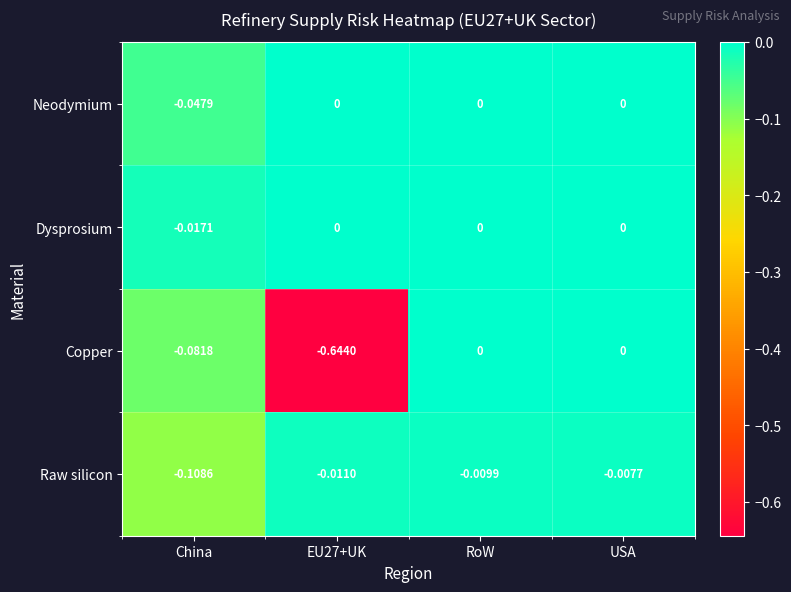

Which category has the highest value in the Raw silicon series?

USA